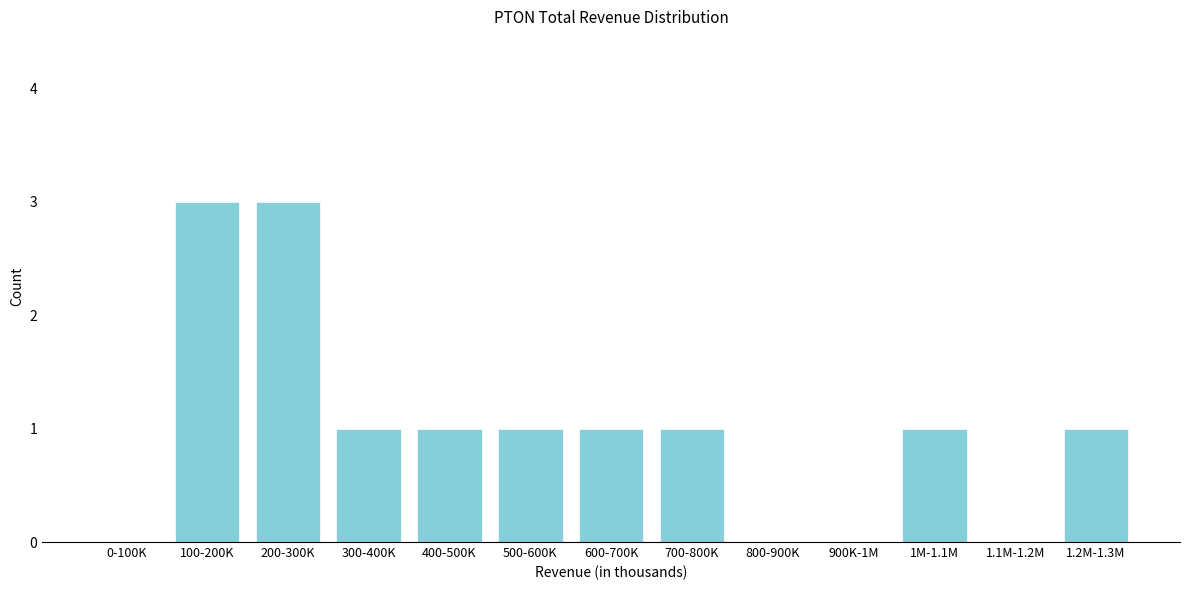

Reading left to right, extract all data points from this chart.

0-100K=0	100-200K=3	200-300K=3	300-400K=1	400-500K=1	500-600K=1	600-700K=1	700-800K=1	800-900K=0	900K-1M=0	1M-1.1M=1	1.1M-1.2M=0	1.2M-1.3M=1